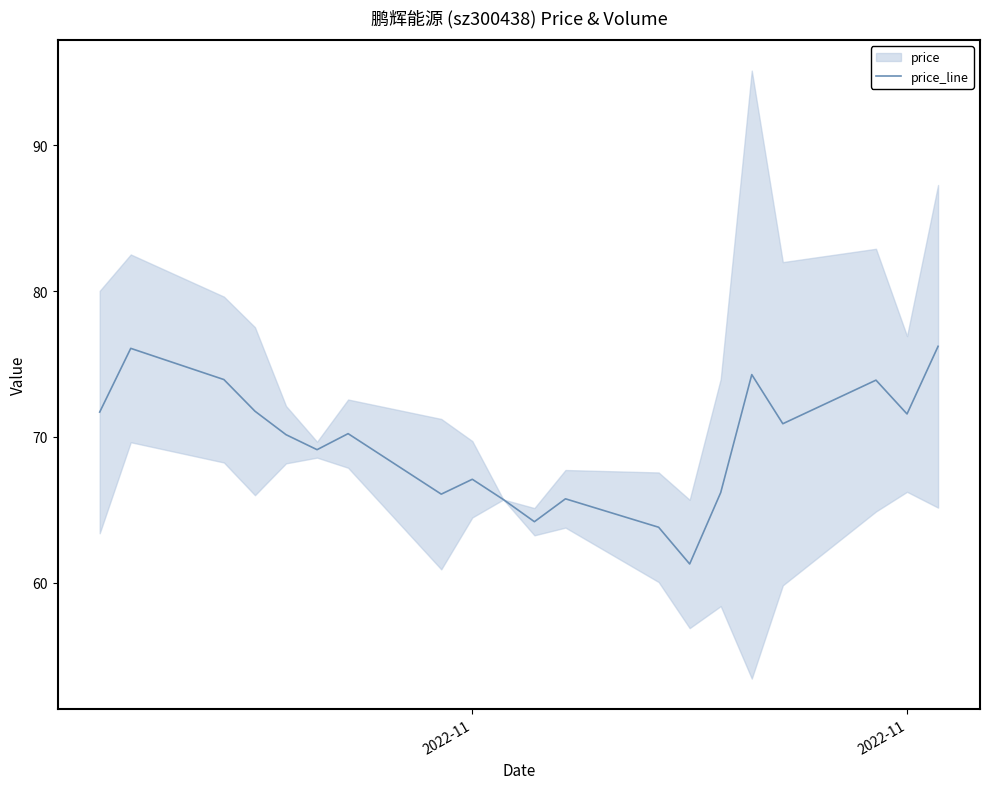

Reading left to right, extract all data points from this chart.

71.7	76.1	73.9	71.8	70.2	69.1	70.2	66.1	67.1	65.7	64.2	65.8	63.8	61.3	66.2	74.3	70.9	73.9	71.6	76.2